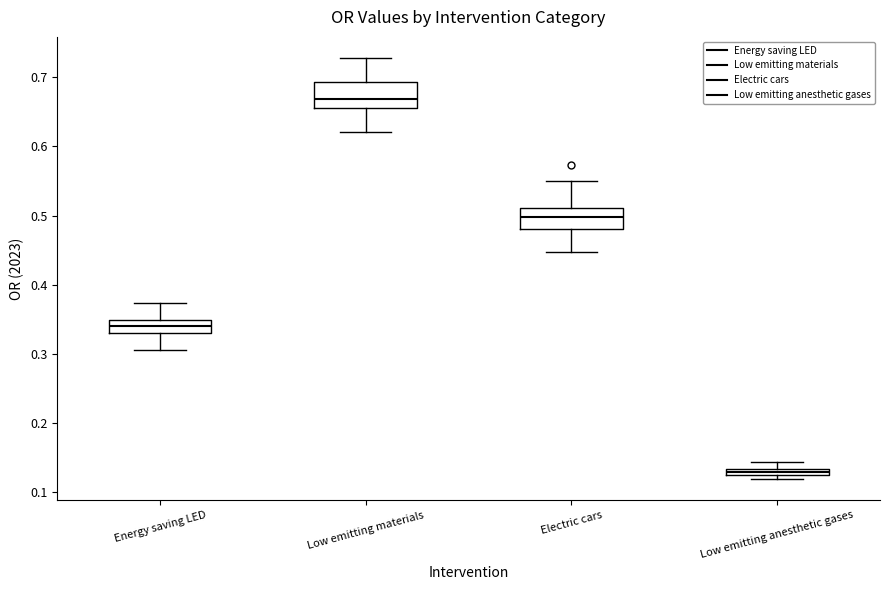

Where is the lower edge of the box for Low emitting materials on the y-axis? The values are not printed on the chart, so give them approximately, as read against the axis.

0.66